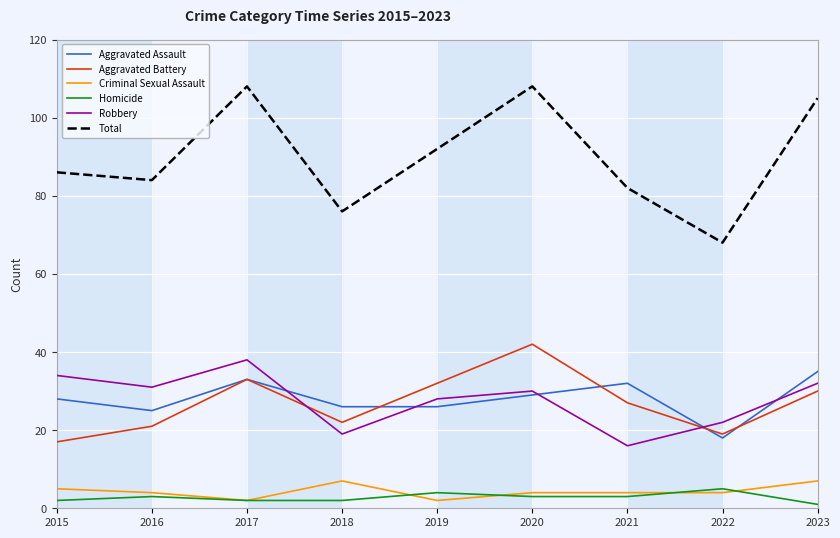

Reading left to right, list all the values displayed in this chart.

Aggravated Assault: 28	25	33	26	26	29	32	18	35
Aggravated Battery: 17	21	33	22	32	42	27	19	30
Criminal Sexual Assault: 5	4	2	7	2	4	4	4	7
Homicide: 2	3	2	2	4	3	3	5	1
Robbery: 34	31	38	19	28	30	16	22	32
Total: 86	84	108	76	92	108	82	68	105